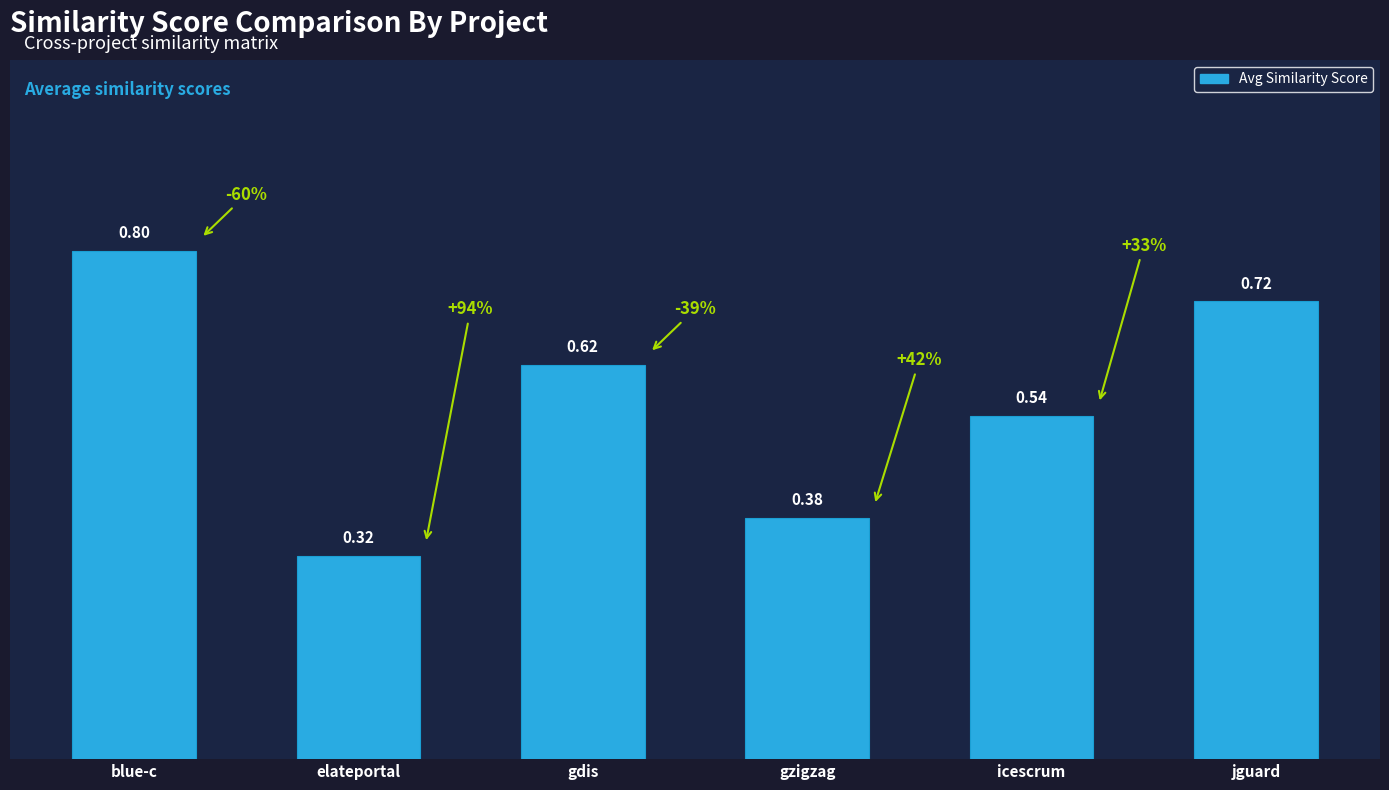

Where is the data nearest to the value 0?

elateportal